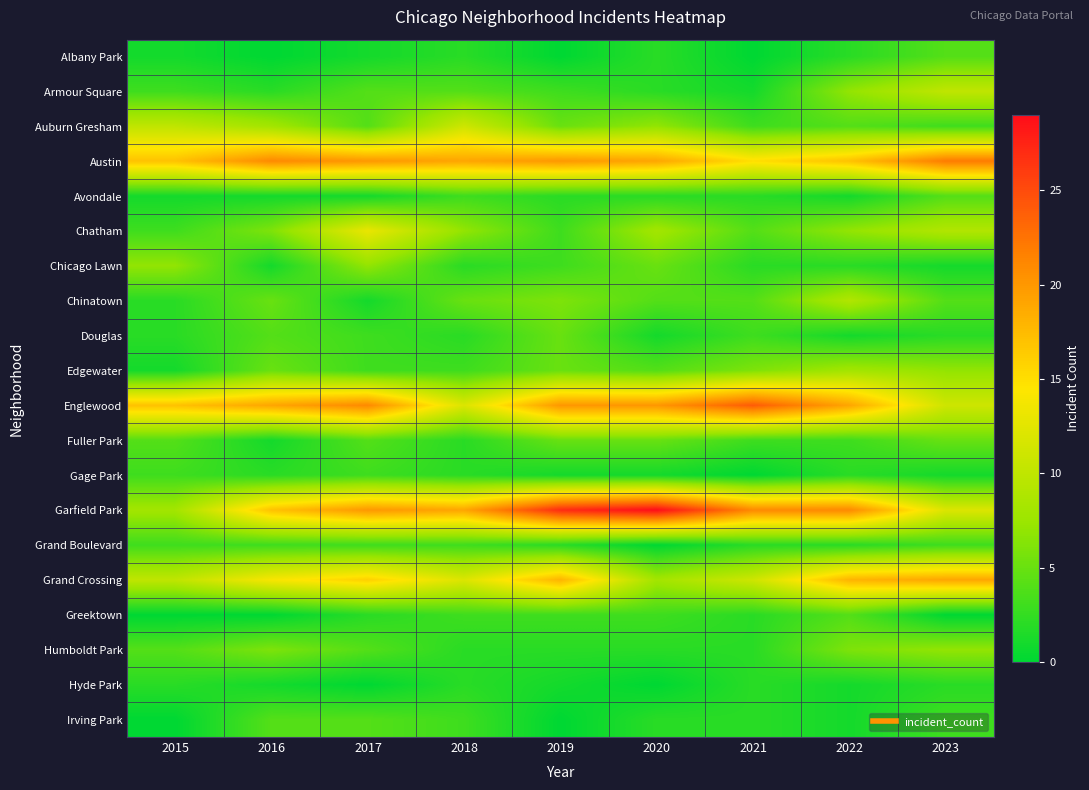

At how many categories does at least one series exceed 10?

9